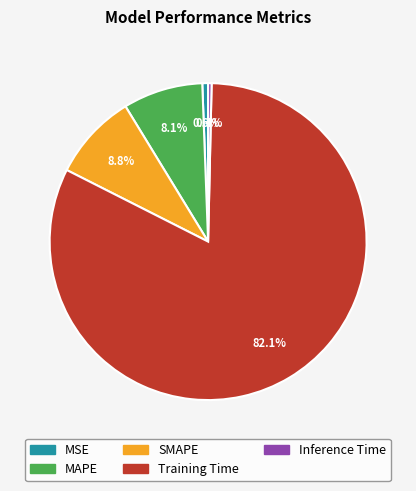

What percentage is NOT represented by MSE?

99.4%